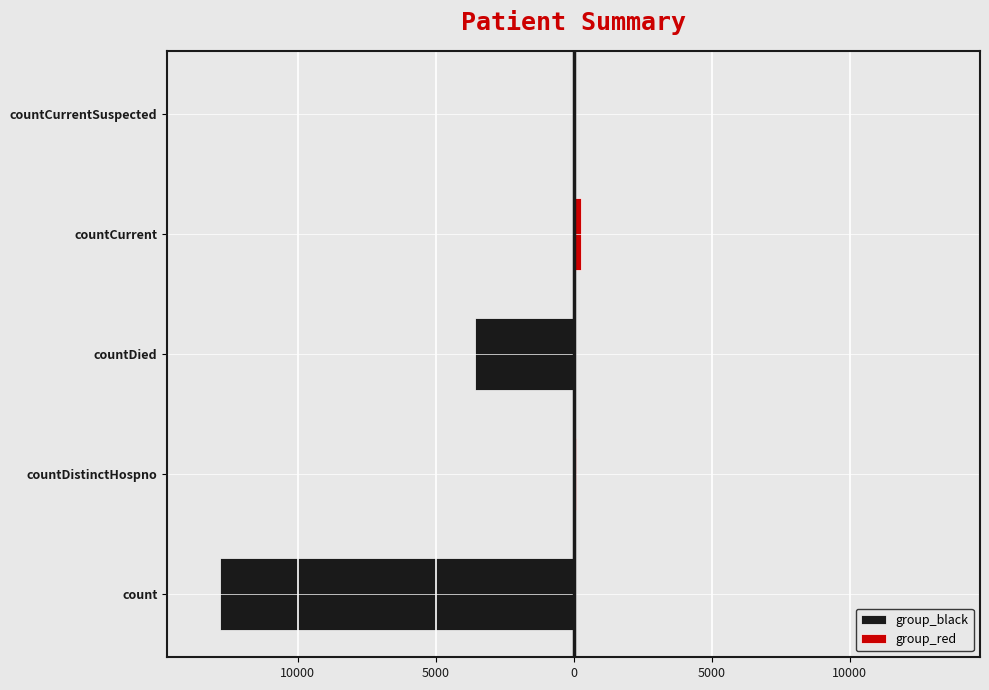

Count the group_black values in the range -3558 to 0.

4